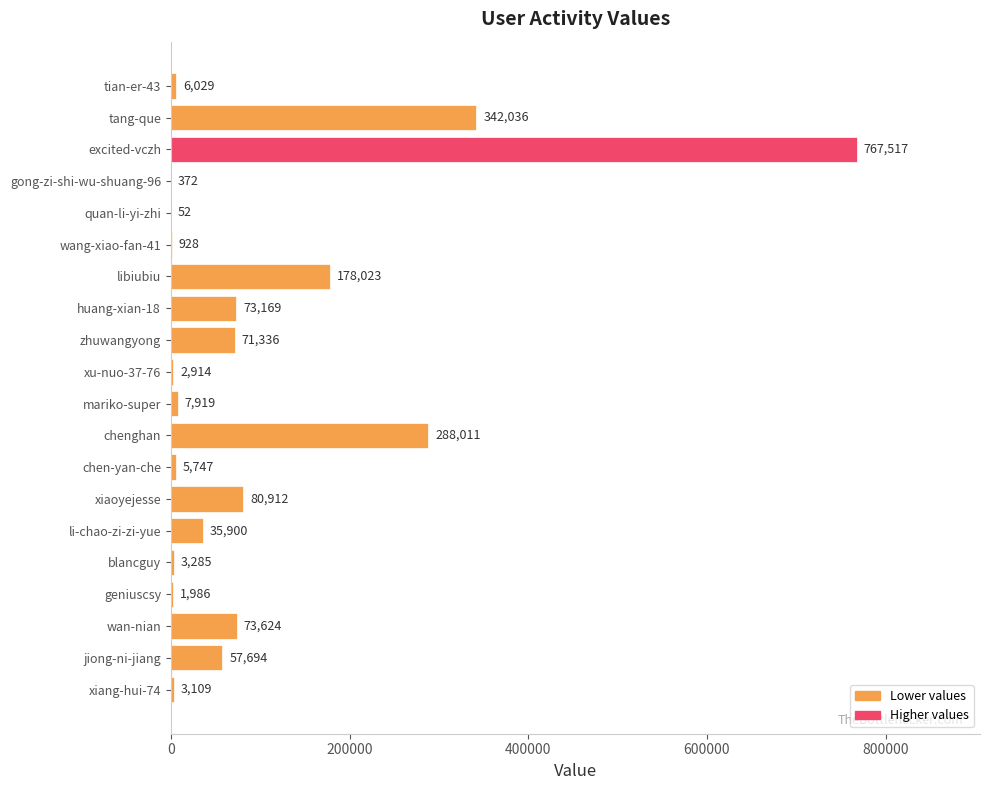

At which category does the chart reach its peak across all series?

excited-vczh